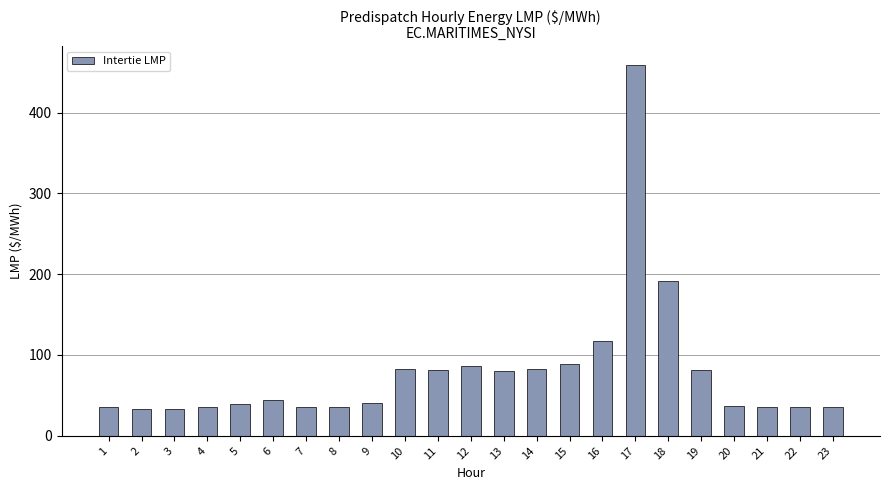

What is the average value?

79.6